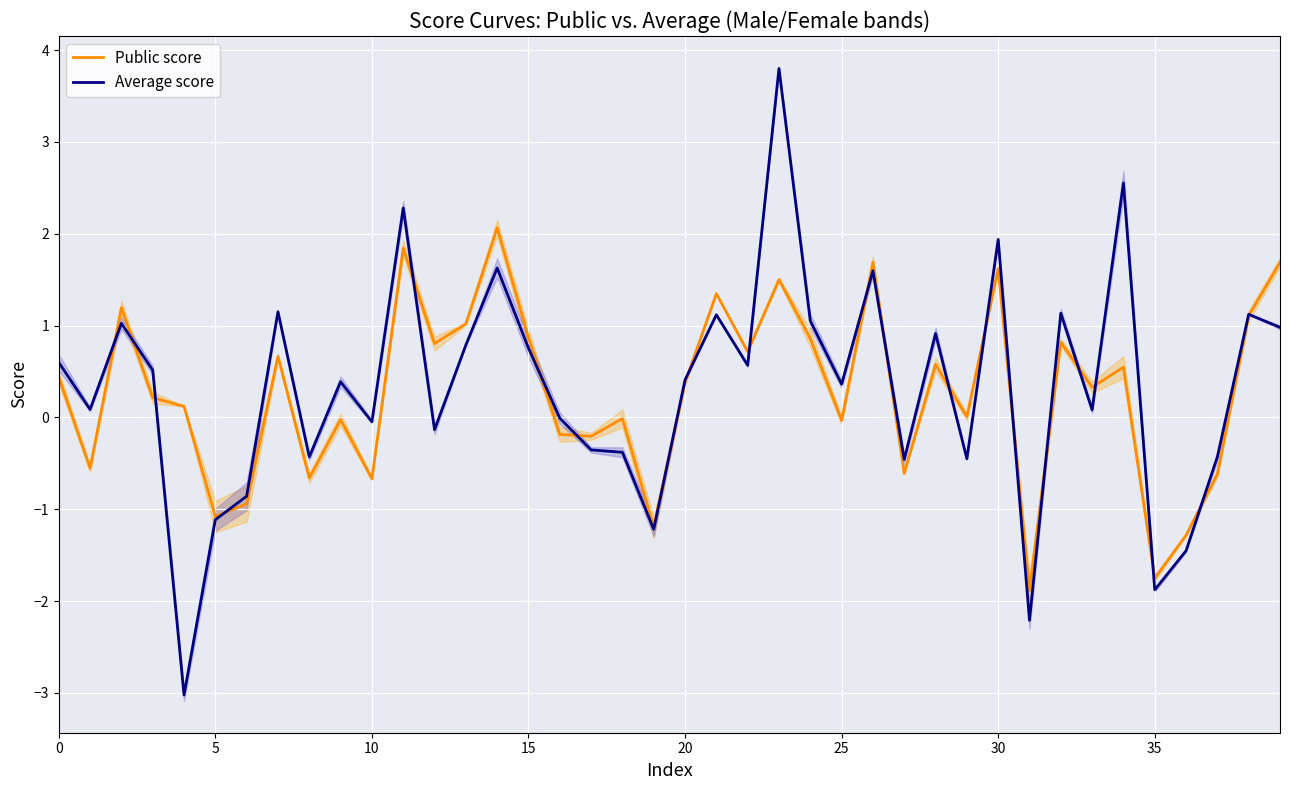

True or false: Average score has a value of 0.5 at 25.

False